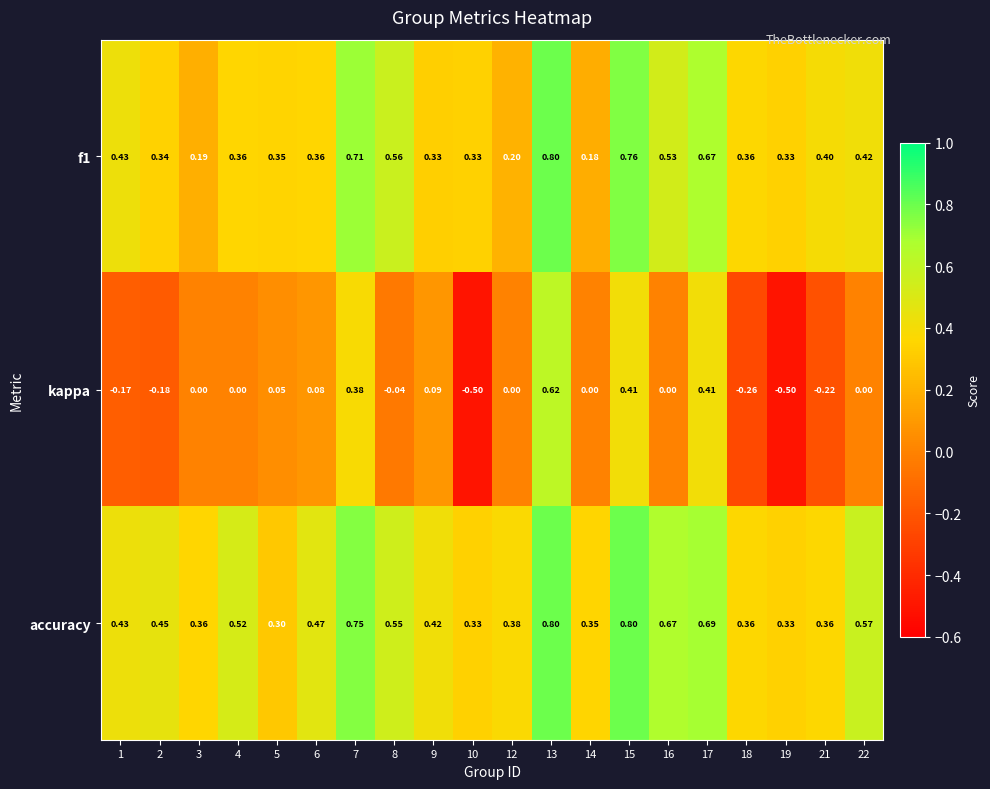

At how many categories does at least one series exceed 0?

20